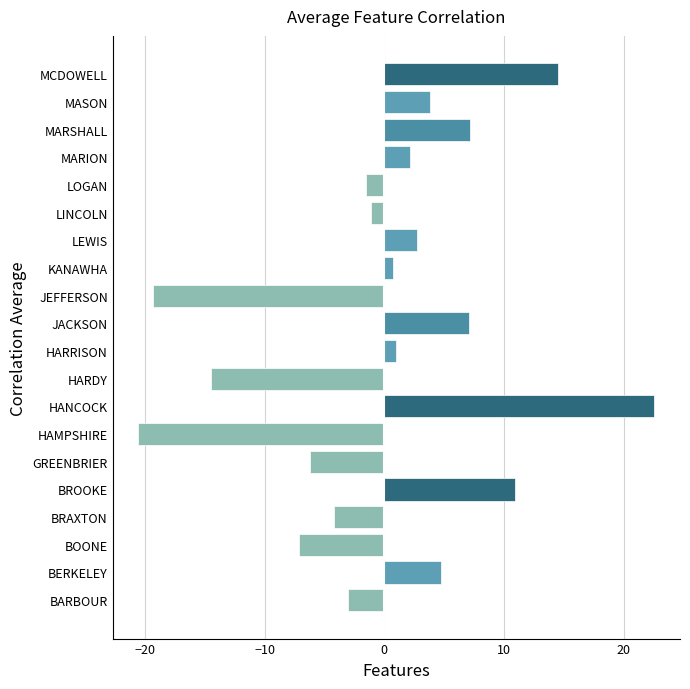

Which category has the lowest value across all series?

HAMPSHIRE